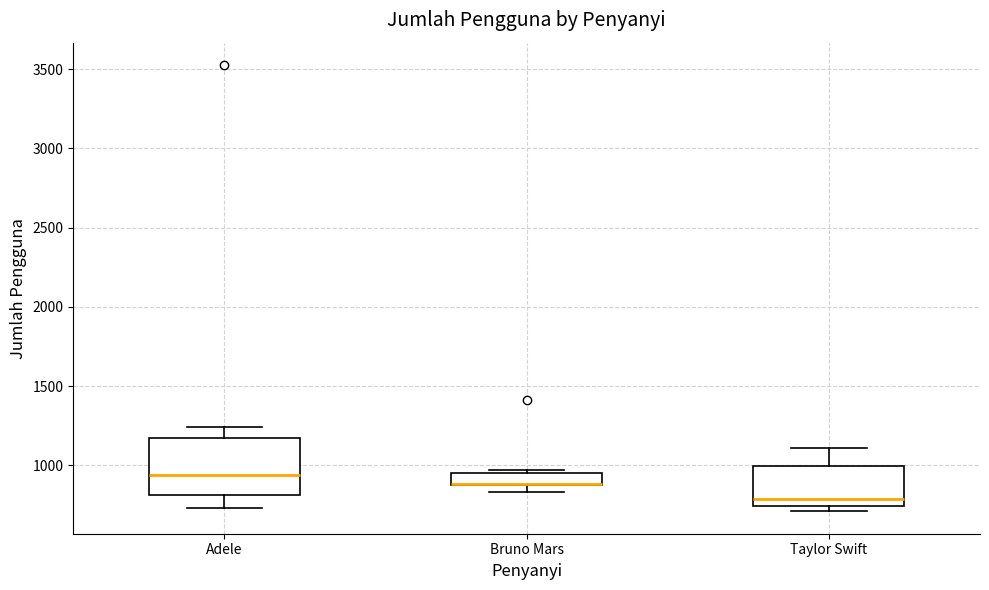

Reading left to right, read every box against the y-axis: the position of its median line, the range the box covers, and the ends of its whiskers. The values are not printed on the chart, so give them approximately, as read against the axis.

Adele: median 950, box 800 to 1150, whiskers 750 to 1250
Bruno Mars: median 900 (drawn on the box's lower edge), box 850 to 950, whiskers 850 (below the box's lower edge) to 950 (just above the box's upper edge)
Taylor Swift: median 800, box 750 to 1000, whiskers 700 to 1100